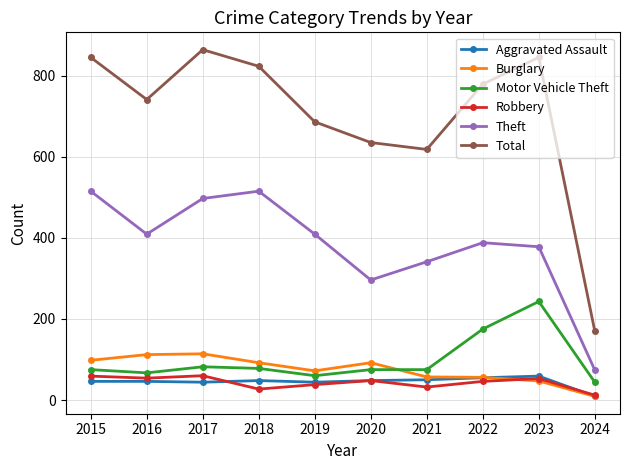

True or false: Total and Theft cross at least once.

False